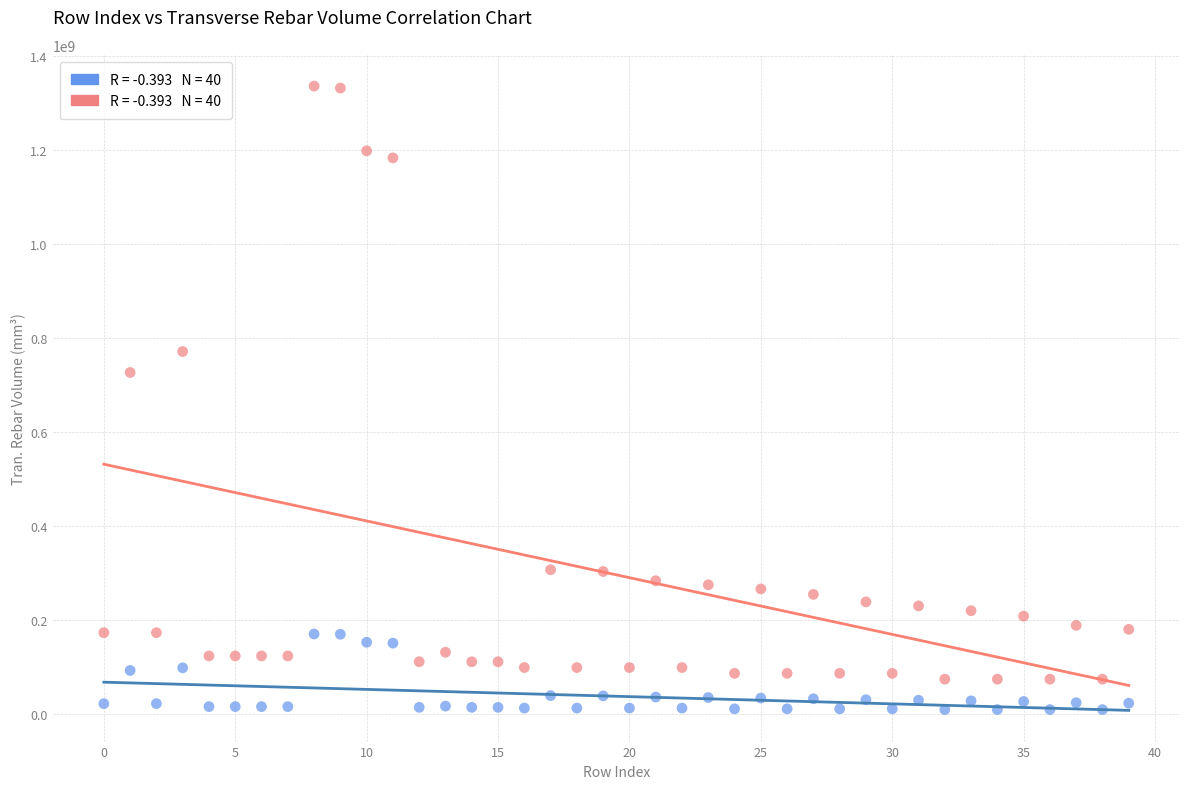

Across all data points, what is the range of Y values (max minus min)?

1326820000